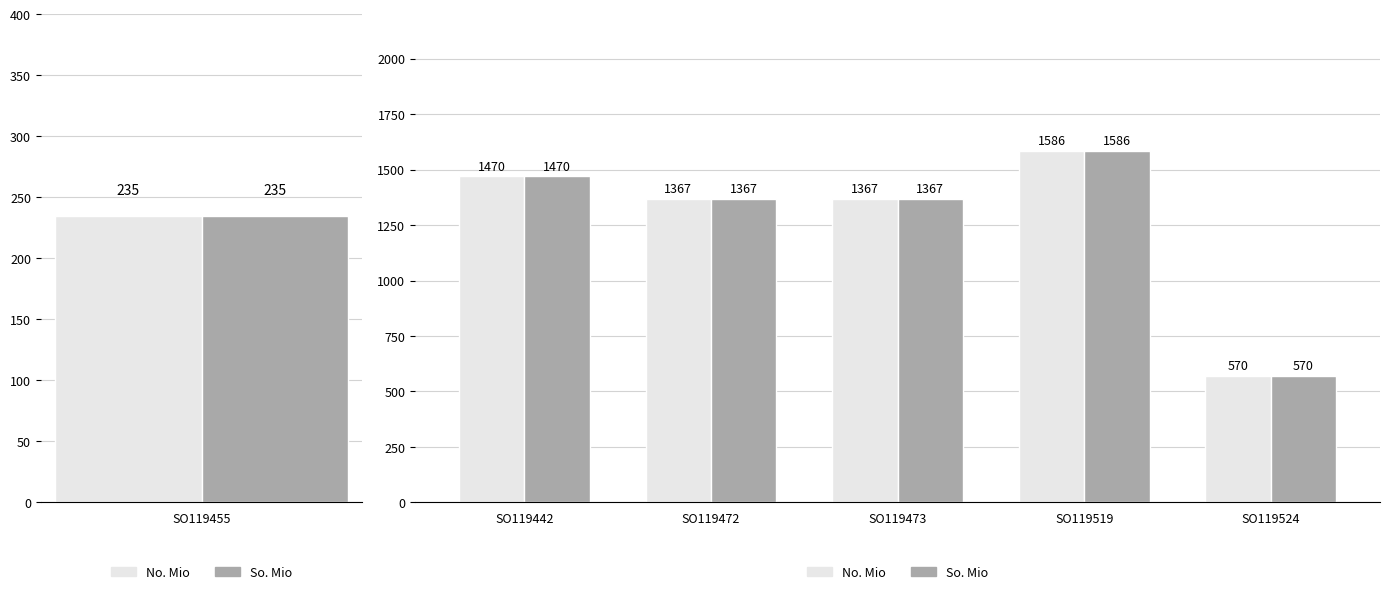

What are all the series names shown in the legend?

No. Mio, So. Mio